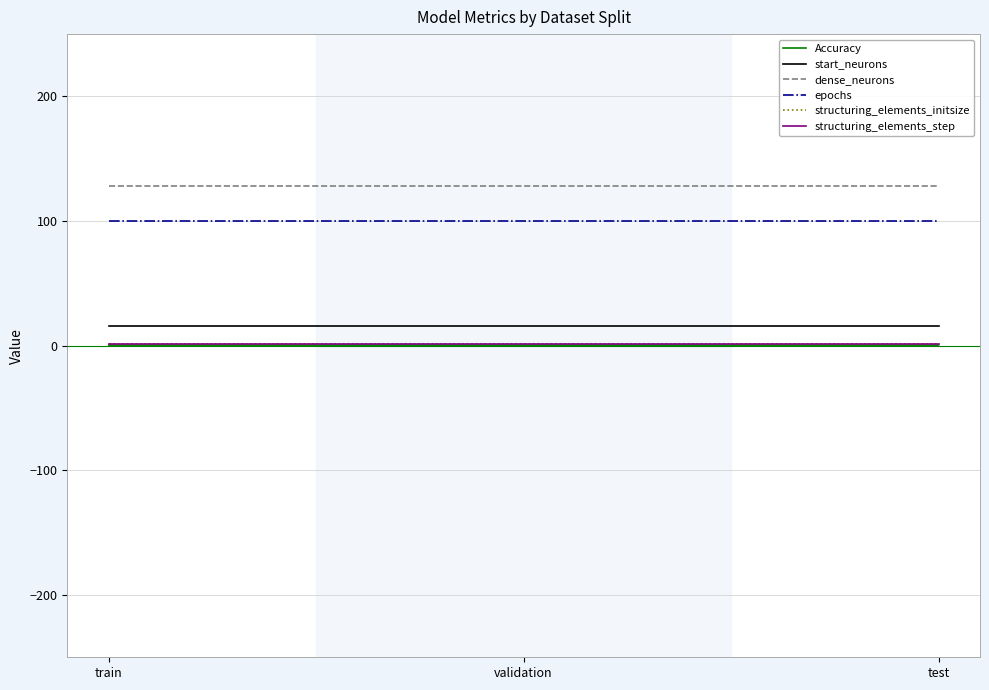

Is this an area chart (filled region under the line)?

No